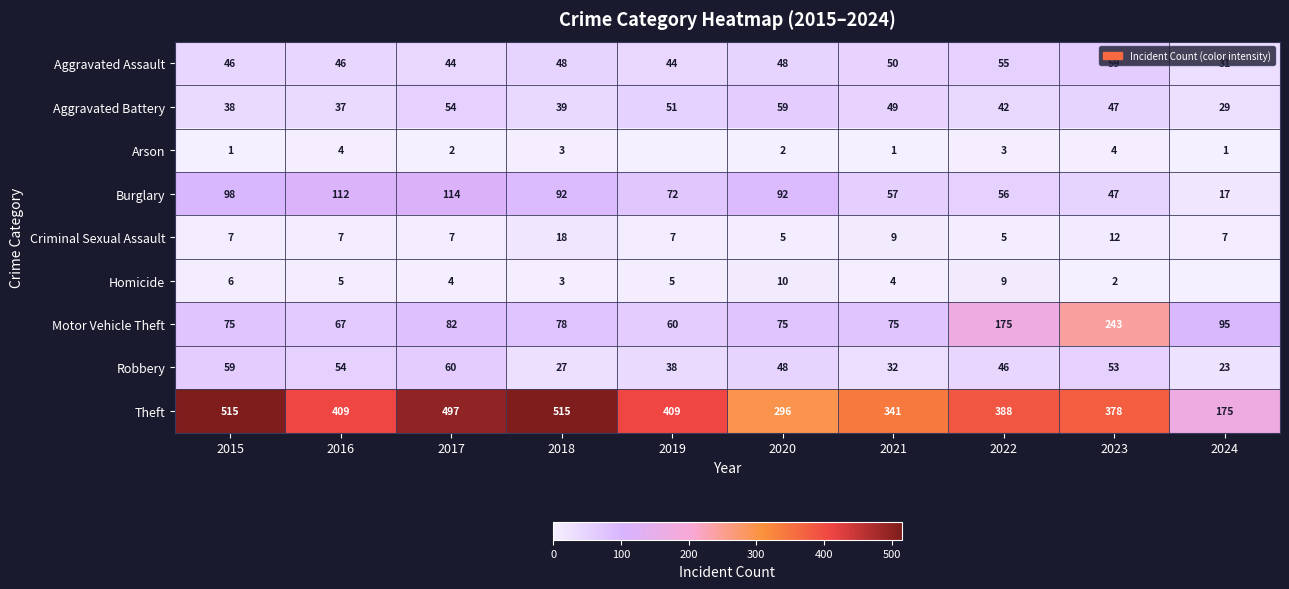

What is the average value of the Burglary series?

76